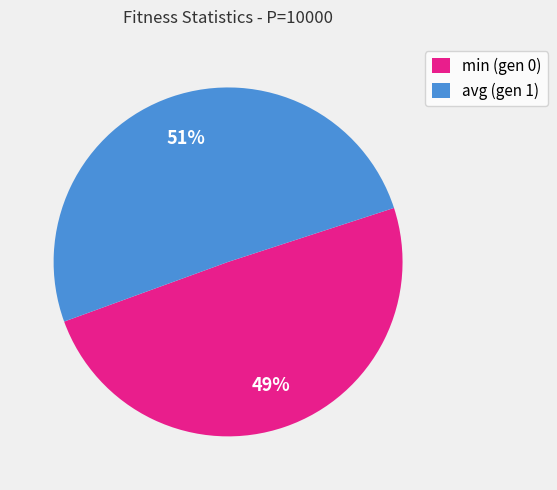

To the nearest percent, what is the combined percentage of avg (gen 1) and min (gen 0)?

100%